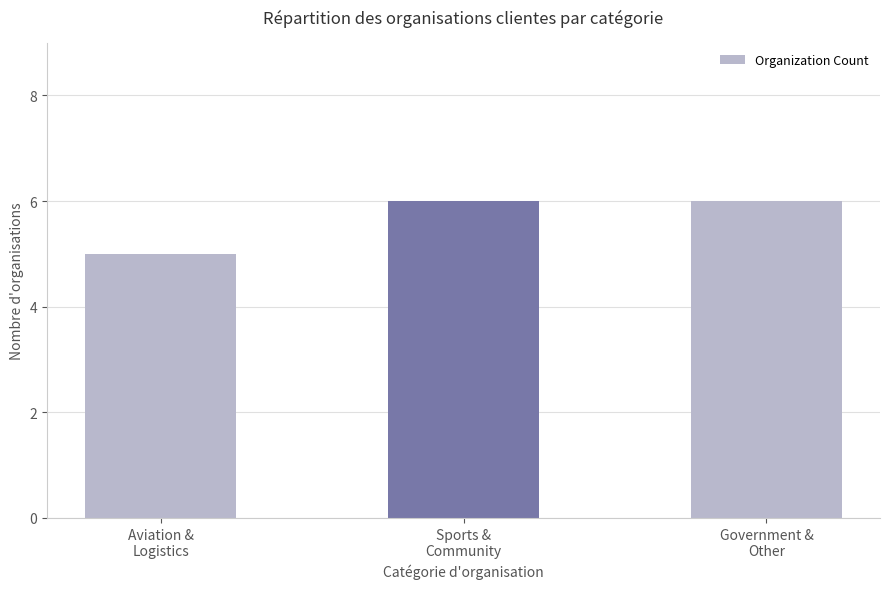

What is the change in value from Aviation &
Logistics to Sports &
Community?

+1